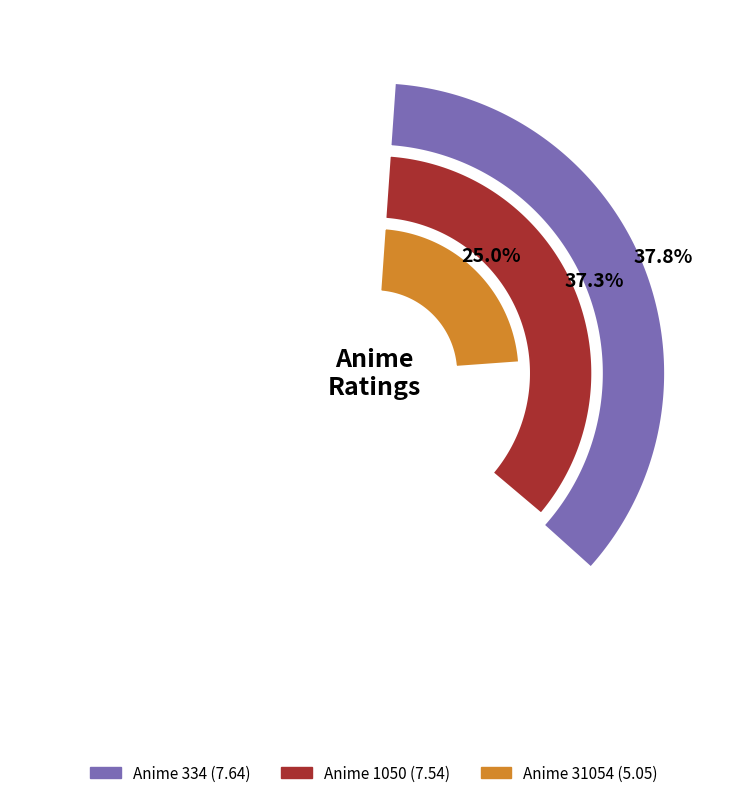

Does 334 represent more than half of the total?

No